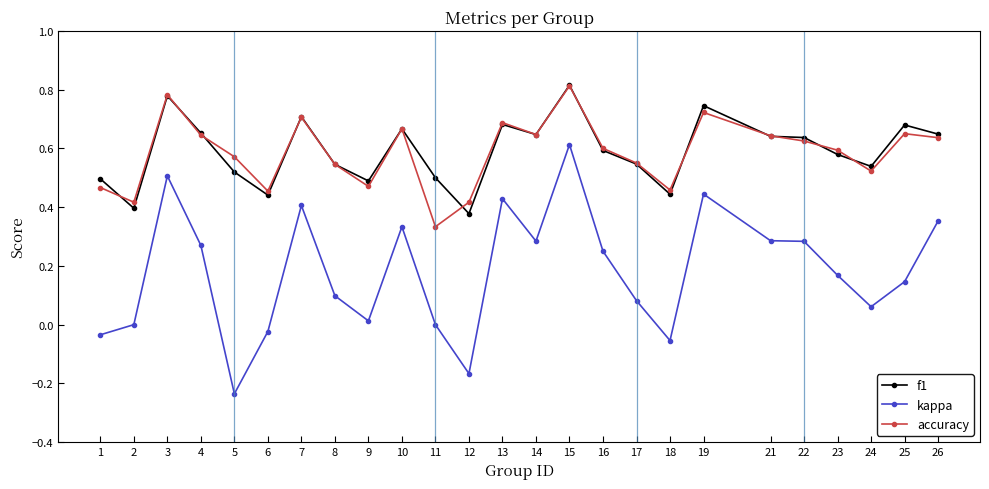

True or false: kappa has a value of -0.3 at 11.

False